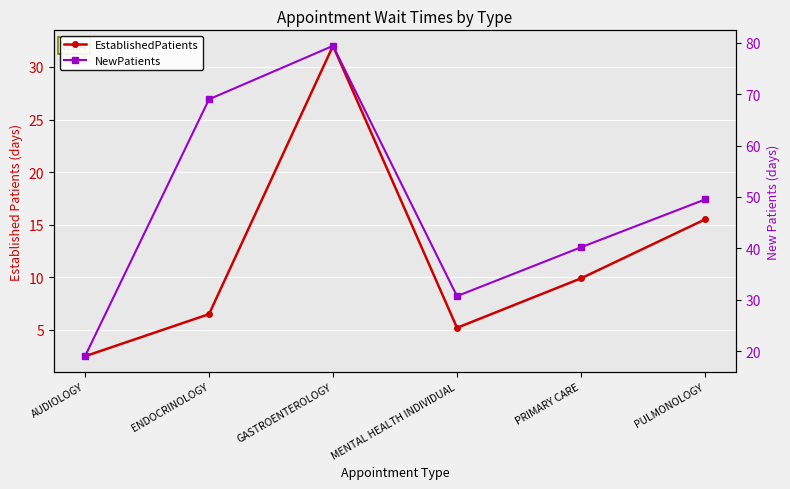

True or false: NewPatients and EstablishedPatients intersect in this chart.

False